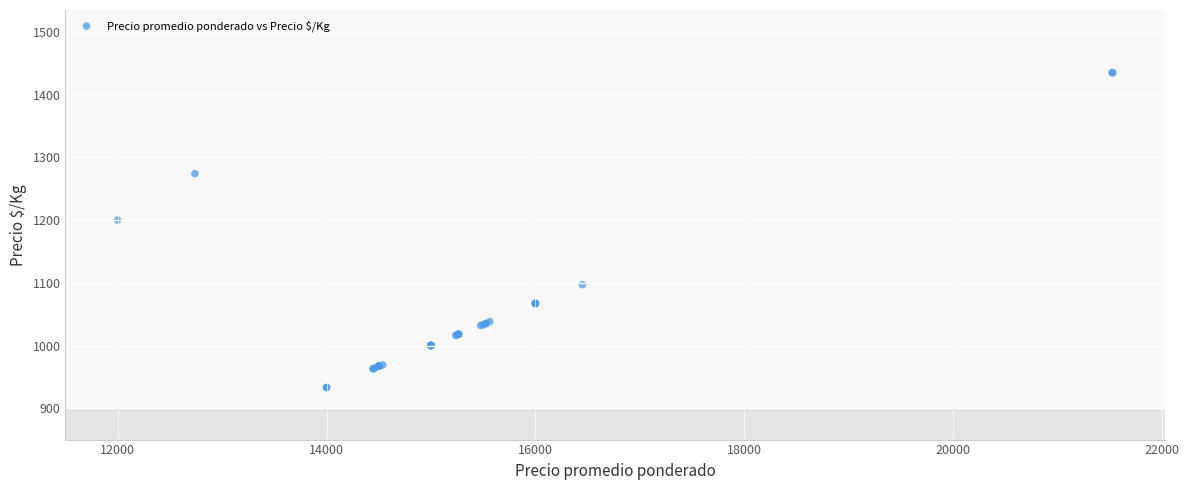

What Y value in the scatter plot is closest to 1184?

1200